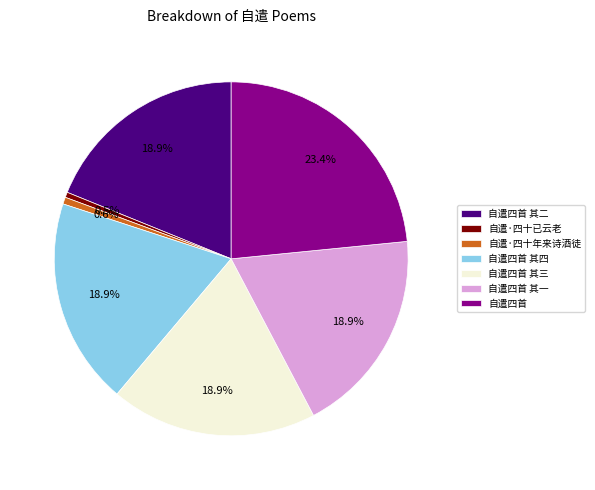

What is the largest slice in the pie chart?

自遣四首